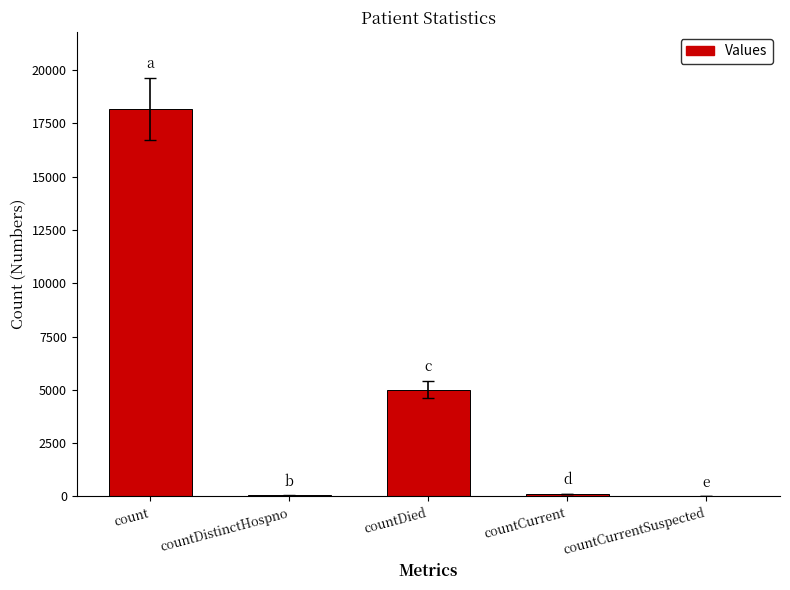

Count the number of data series in this chart.

1